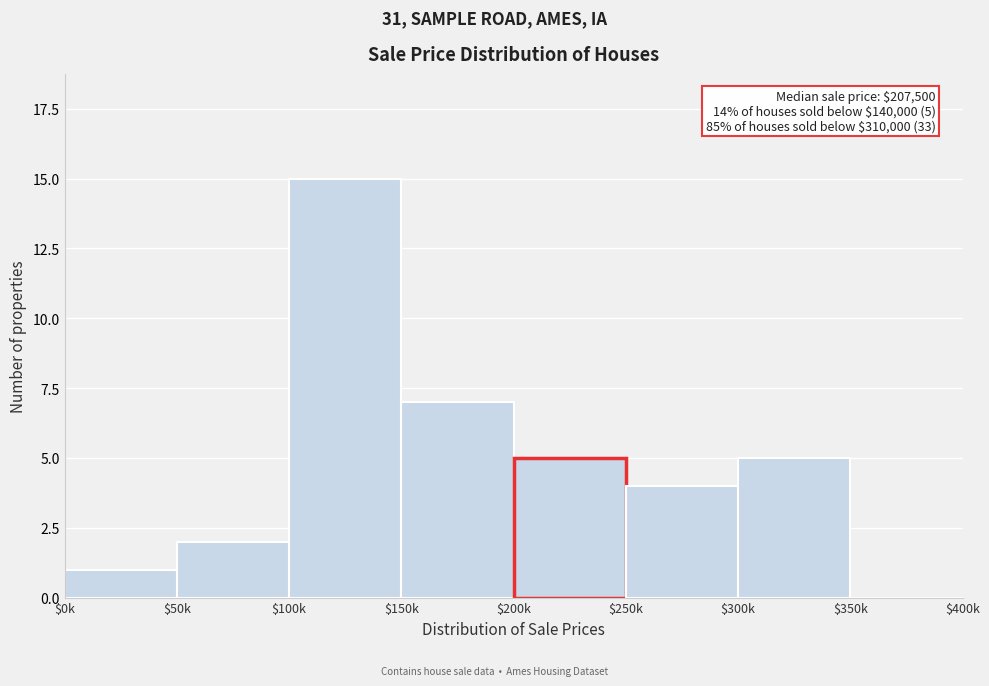

What is the approximate value at $100k?

15